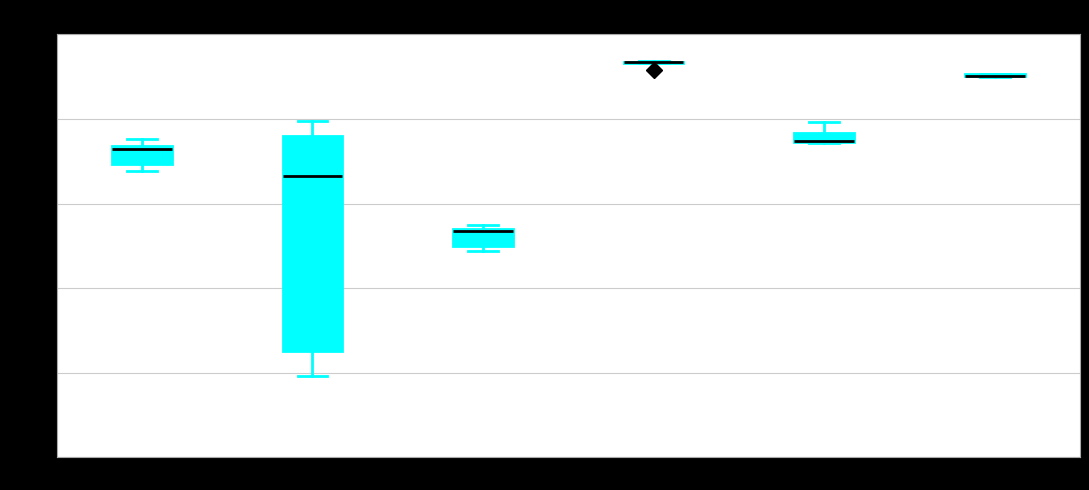

Comparing the boxes themselves (not the whiskers), which one is the tallest?

StructuralGCN